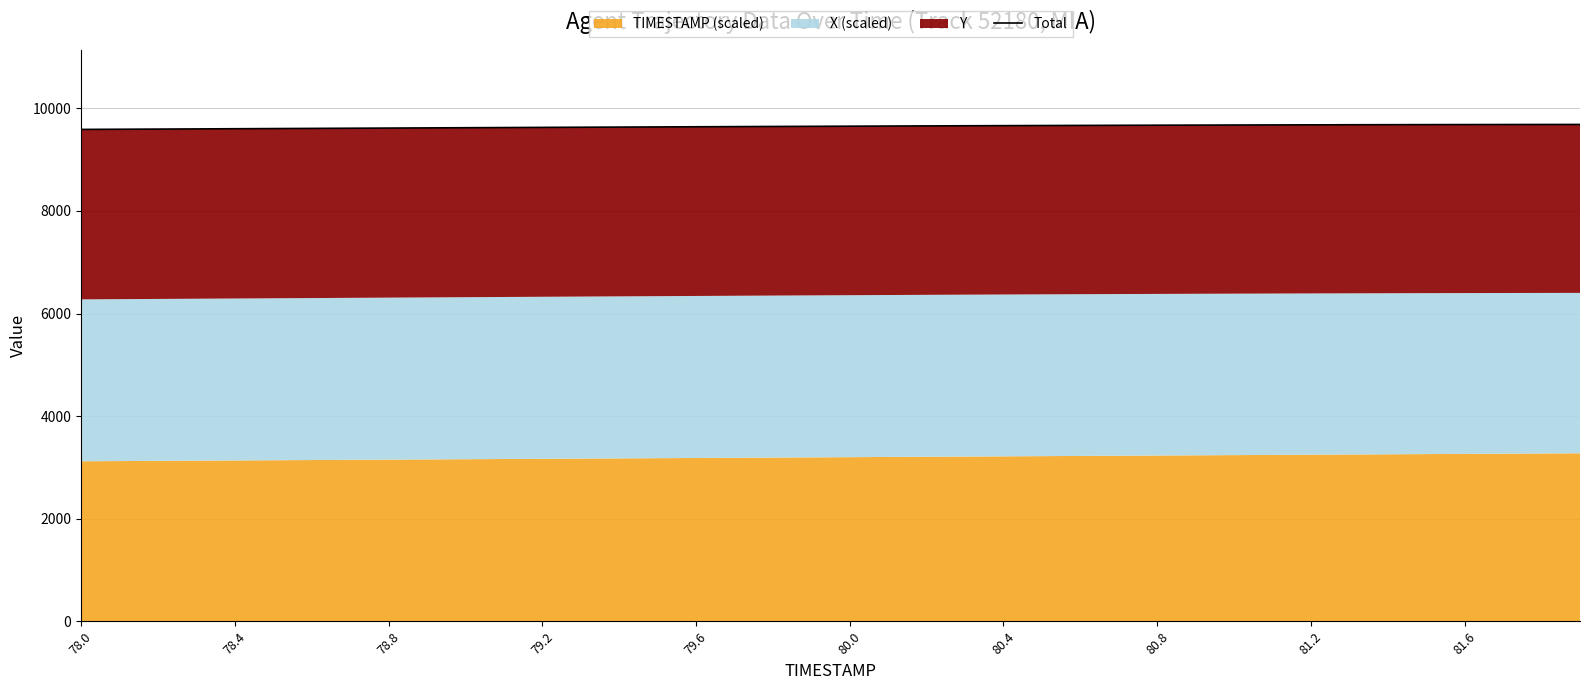

What is the value of the 32nd point from the left?

9677.8